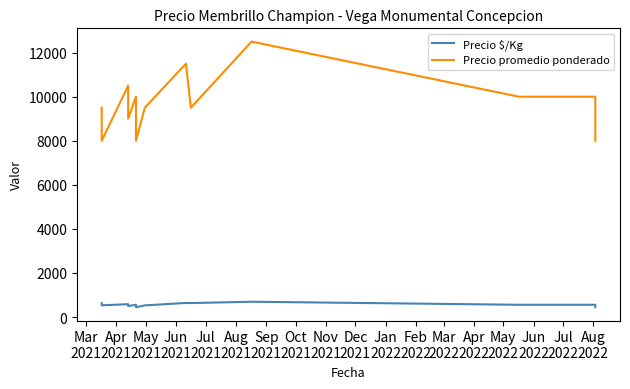

Which series has the widest spread of values?

Precio promedio ponderado